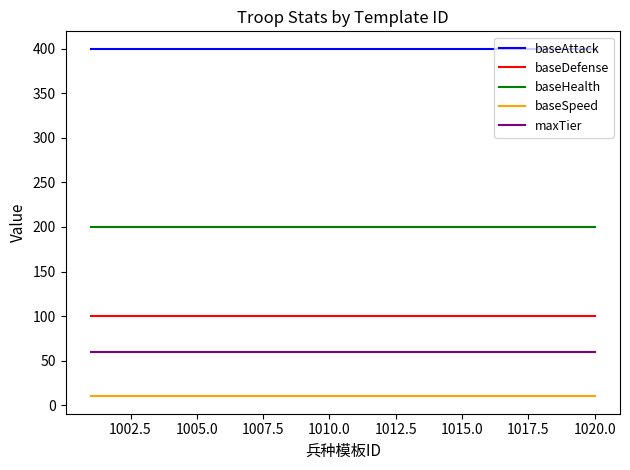

True or false: baseAttack and baseDefense intersect in this chart.

False